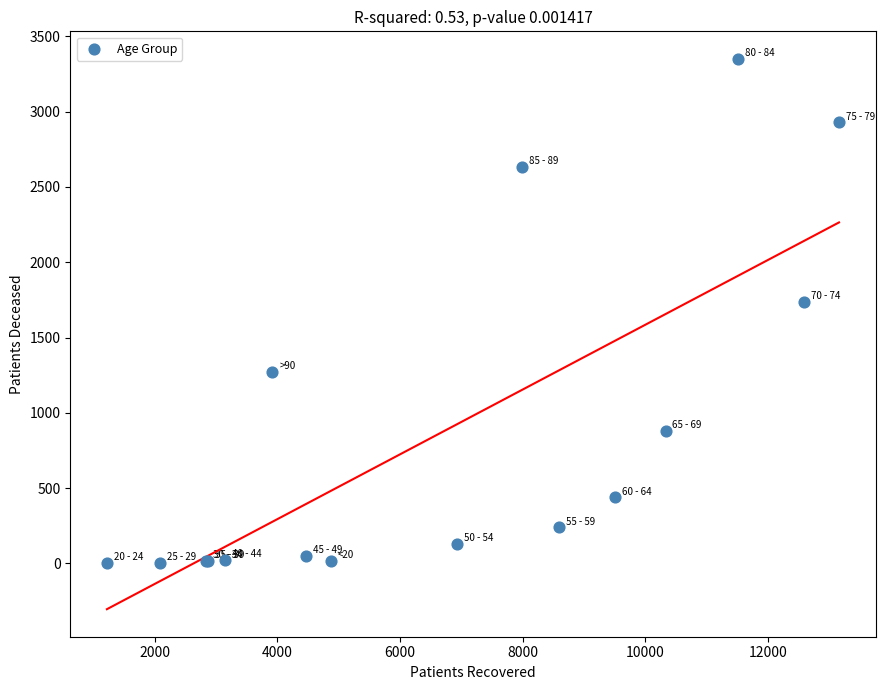

What Y value in the scatter plot is closest to 1676?

1739